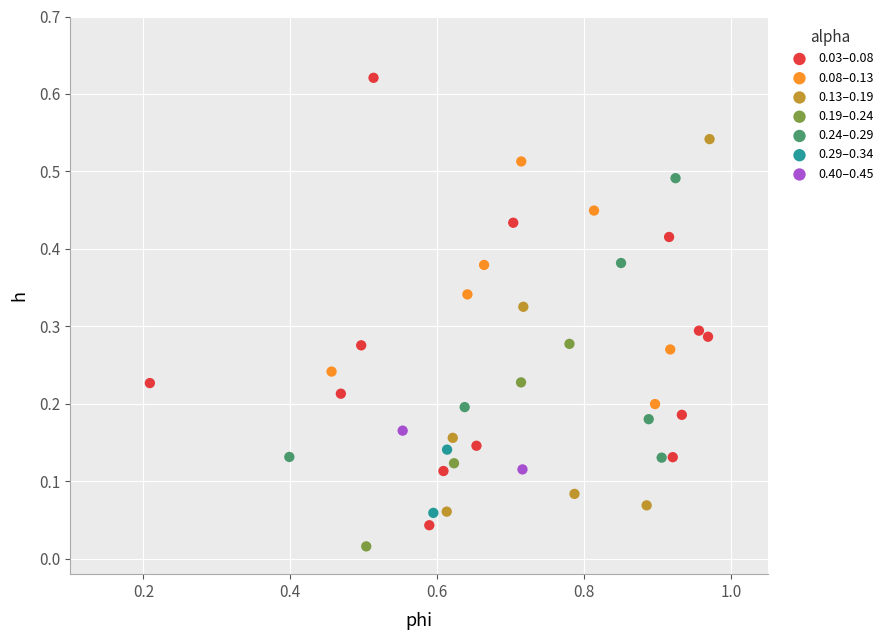

Which series reaches the minimum Y coordinate?

0.19–0.24